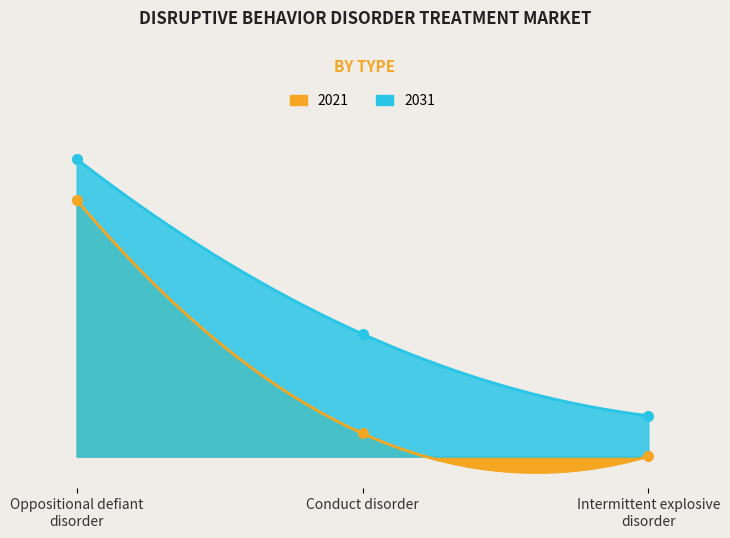

Is it true that 2031 equals 26752 at 1?

False